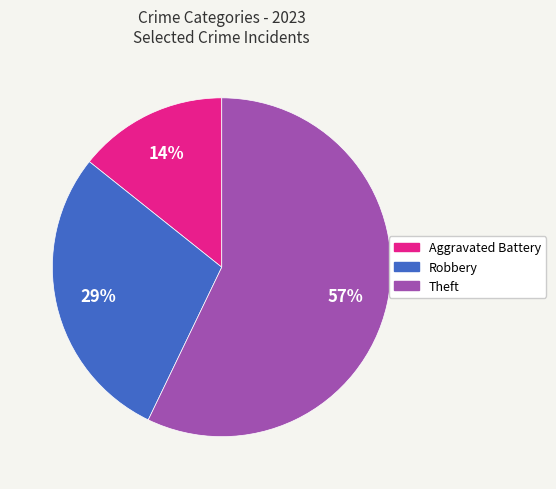

Between Robbery and Theft, which is larger?

Theft